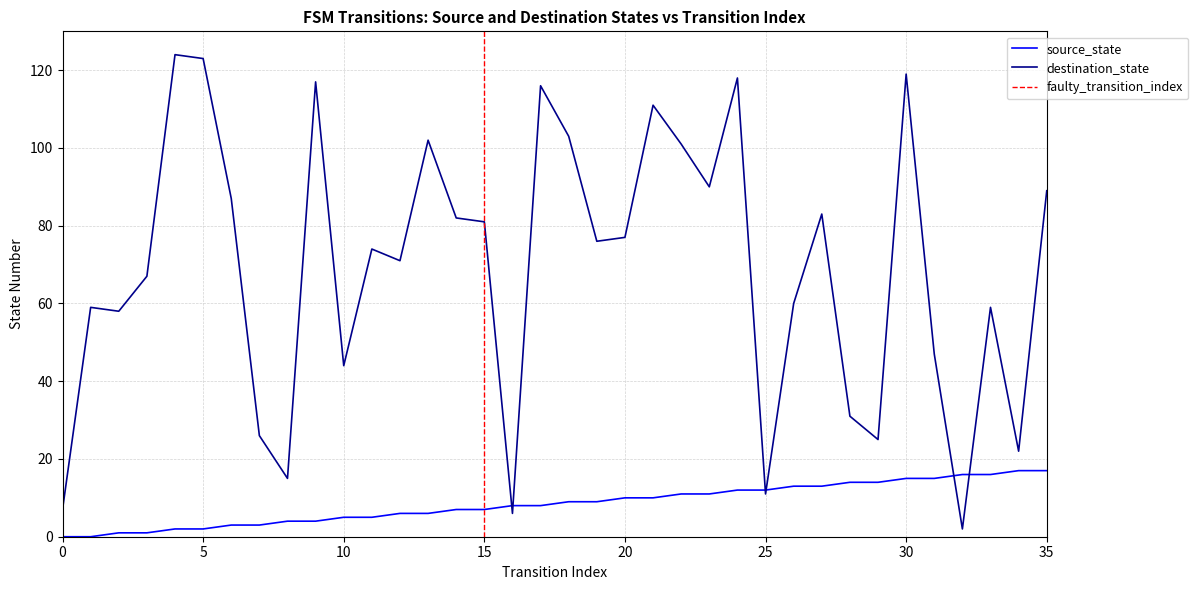

At which category does destination_state reach its first local peak?

1